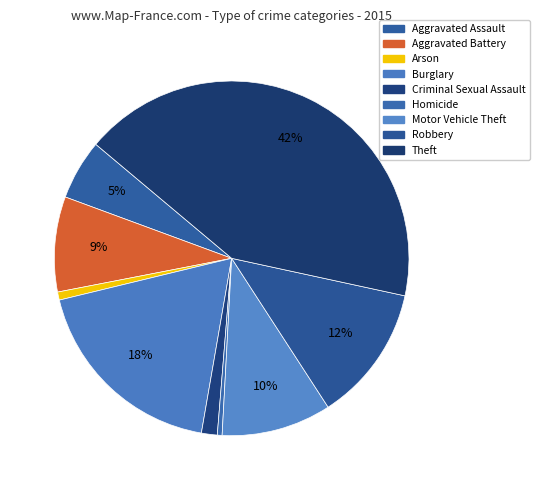

Rank the categories by value from lowest to highest.

Homicide, Arson, Criminal Sexual Assault, Aggravated Assault, Aggravated Battery, Motor Vehicle Theft, Robbery, Burglary, Theft